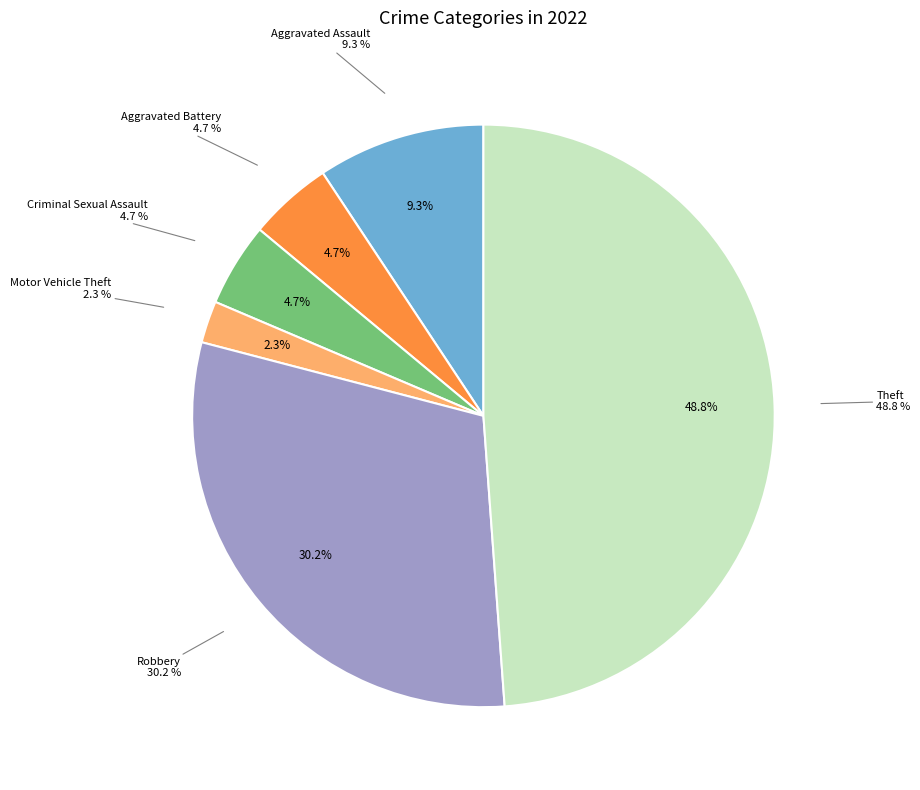

Is Aggravated Battery the majority of the pie?

No